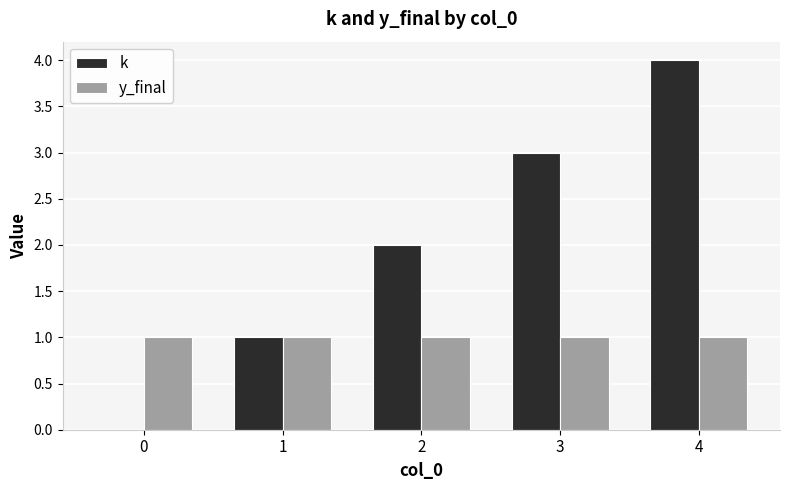

How many data points does each series have?

5